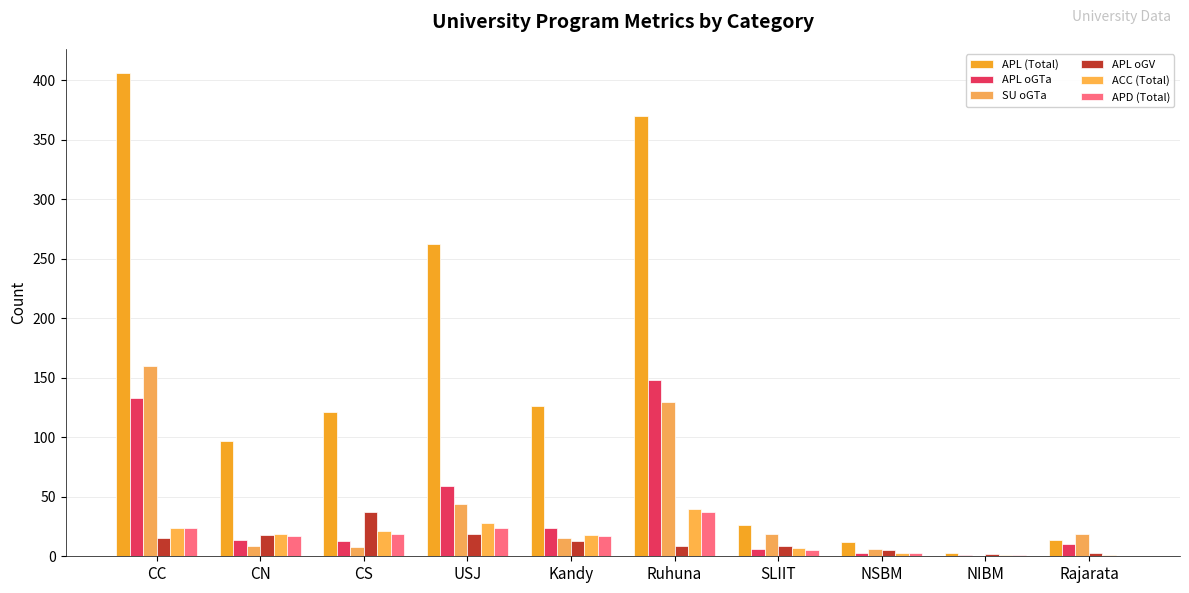

How many groups of bars are there?

10